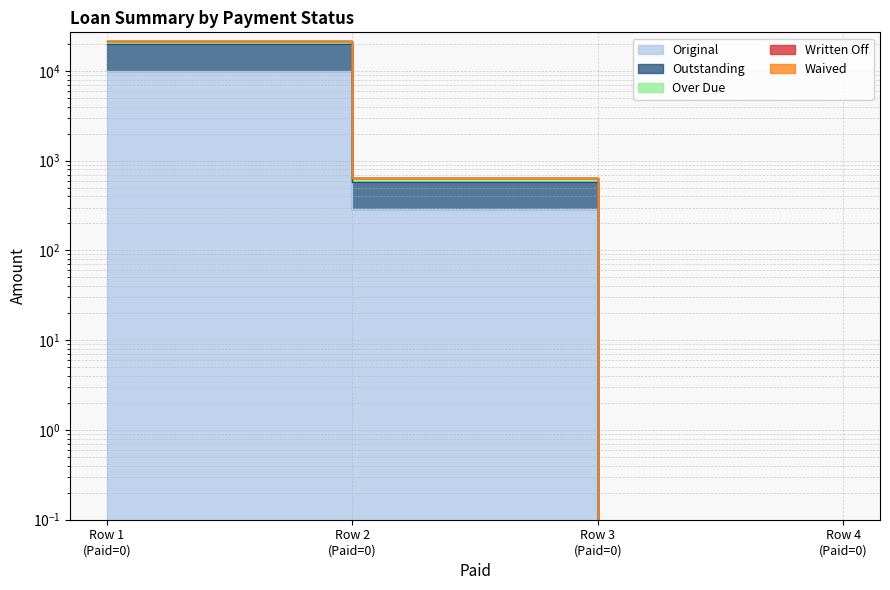

Which series has the largest range (max minus min)?

Over Due